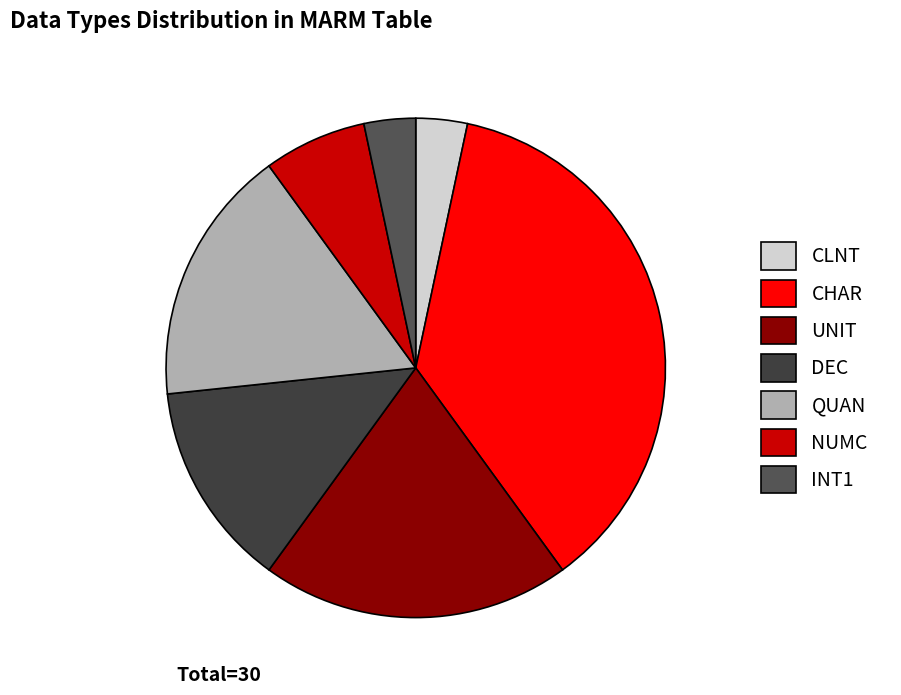

Count the number of slices in the pie.

7